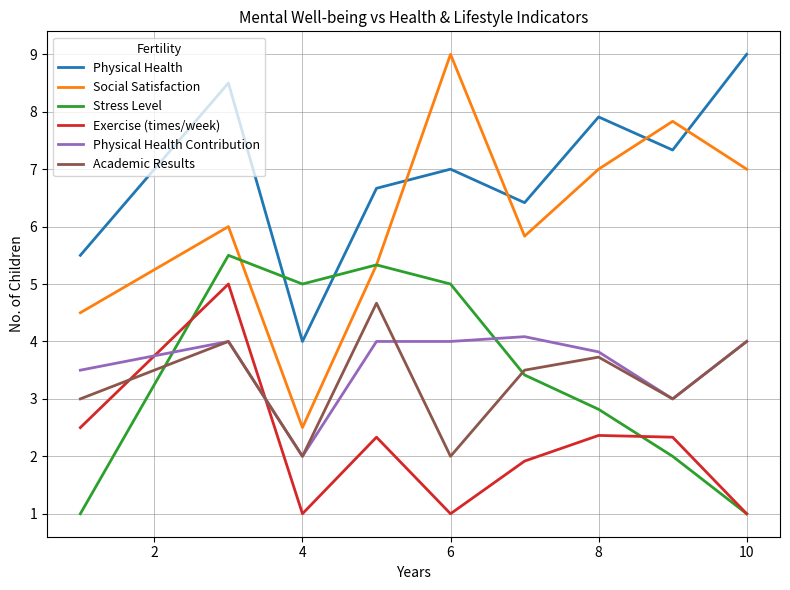

At how many categories does at least one series exceed 4?

9